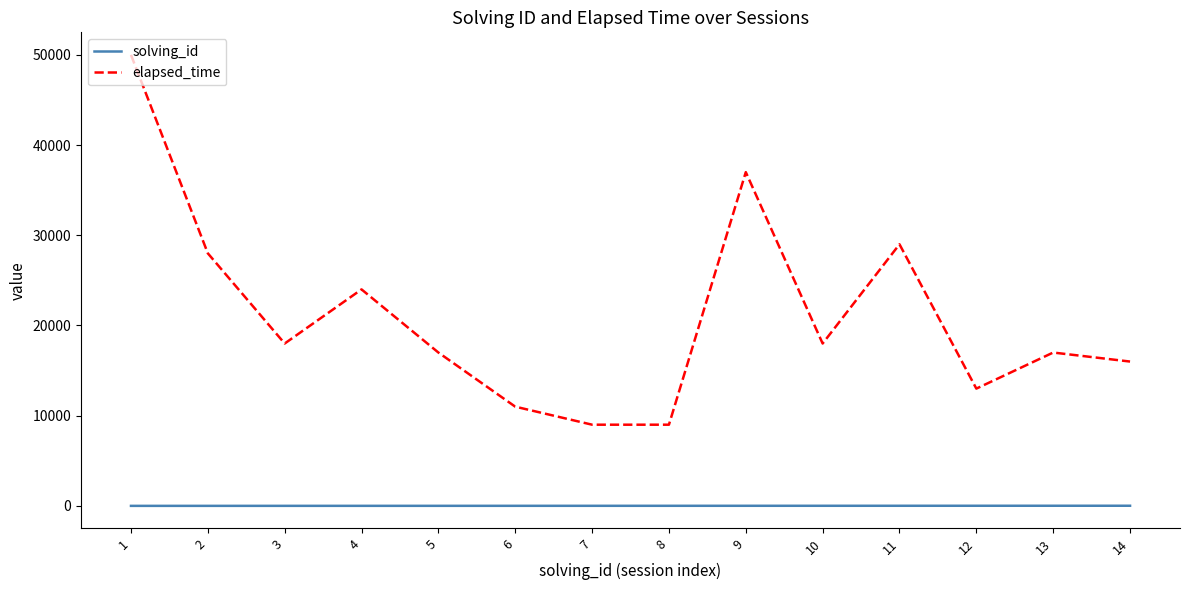

At which category is the sum across all series the highest?

1